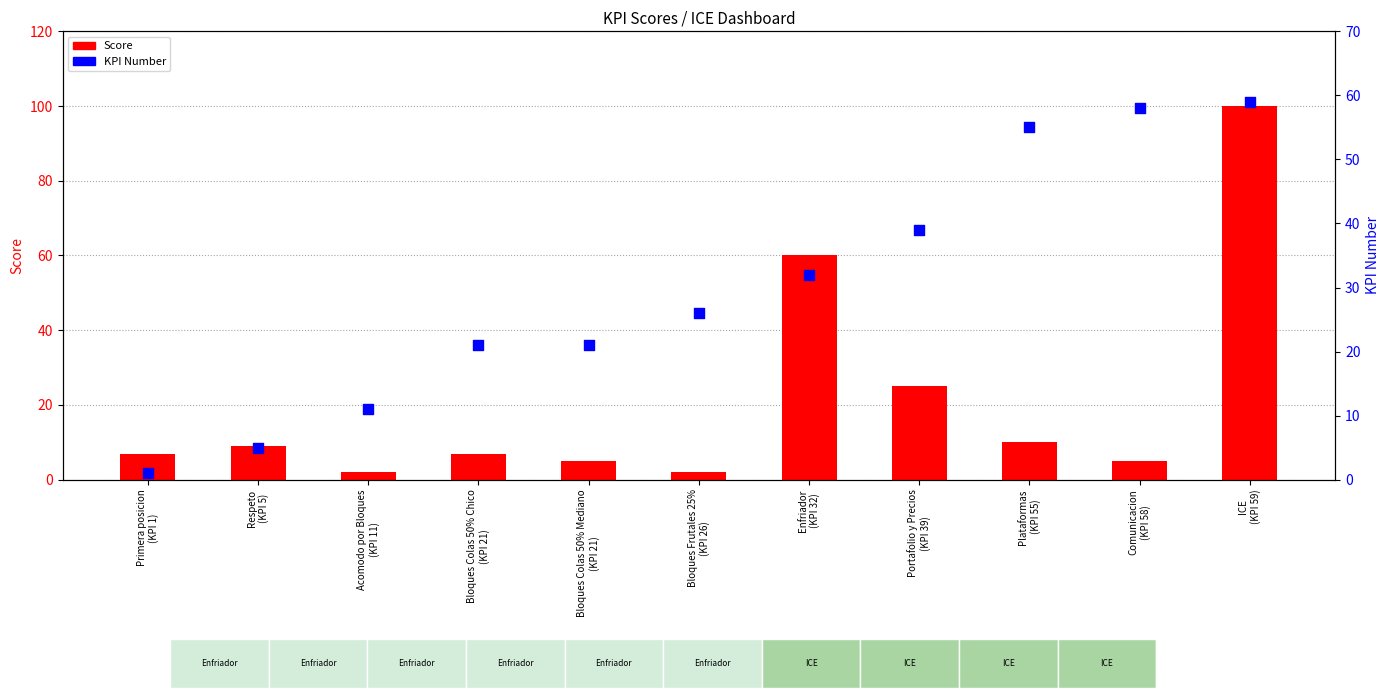

What is the total value across all series at Primera posicion
(KPI 1)?

8